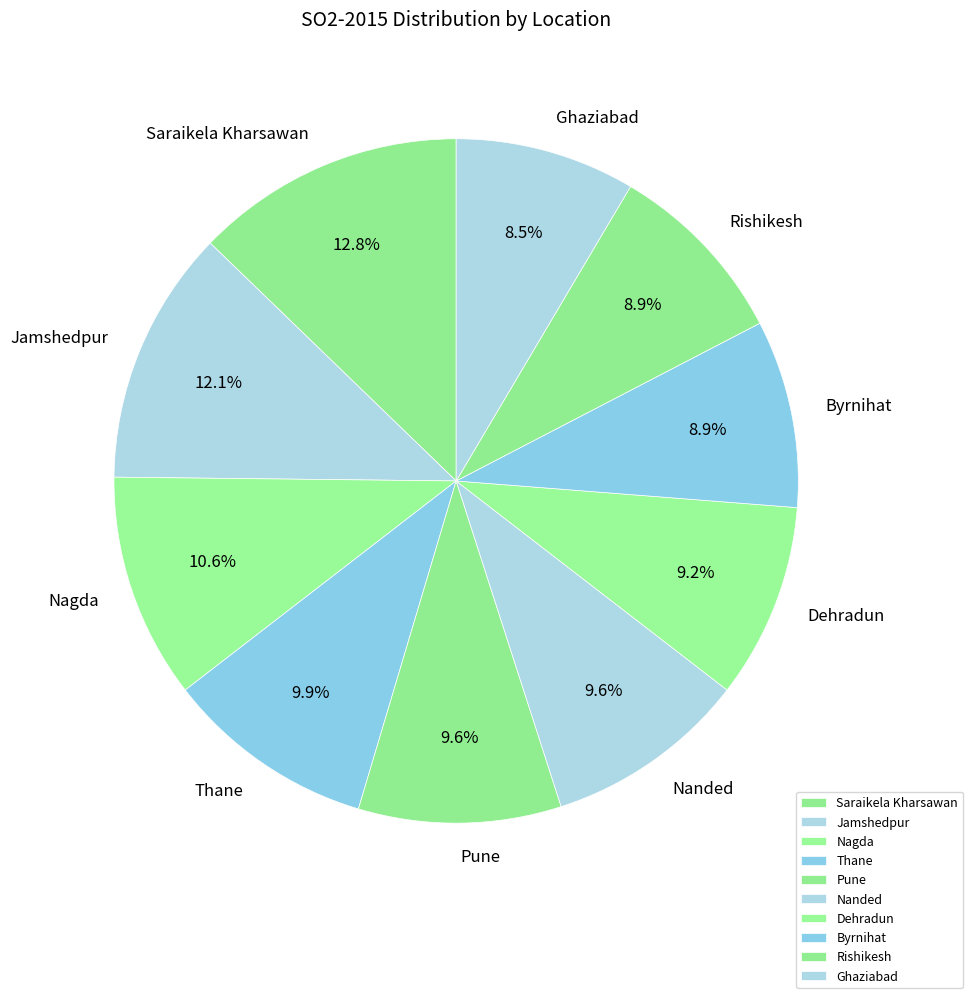

Which category has the biggest portion of the pie?

Saraikela Kharsawan